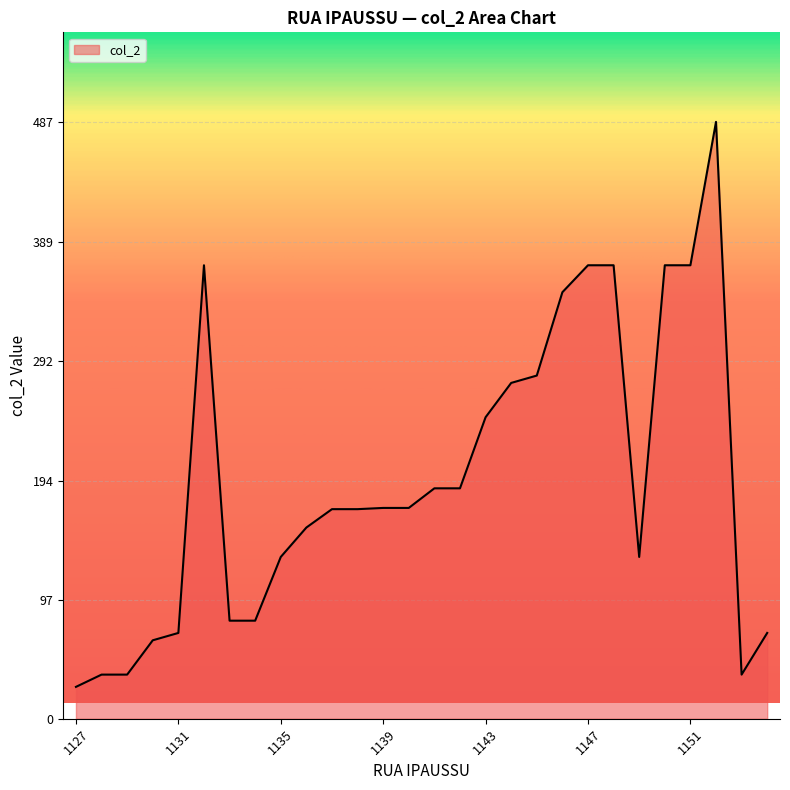

What is the smallest value displayed?

26